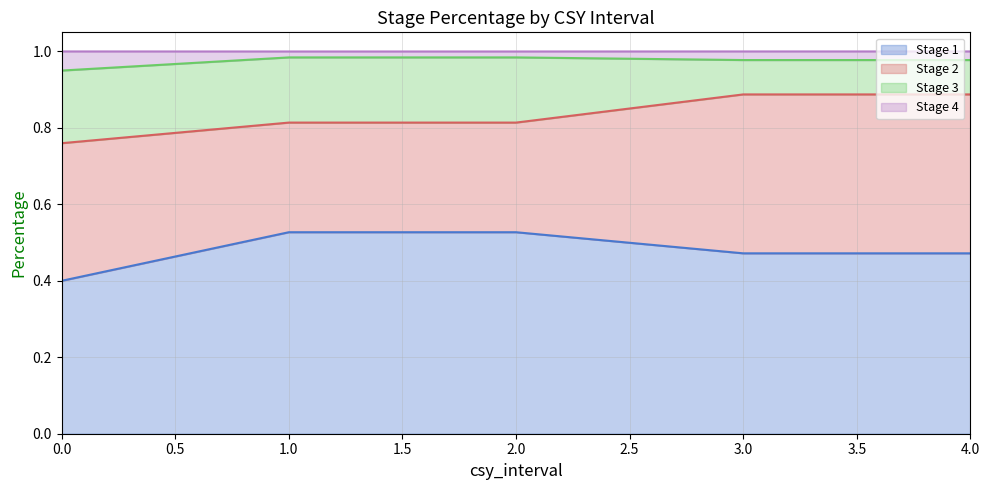

True or false: Stage 1 and Stage 4 cross at least once.

False